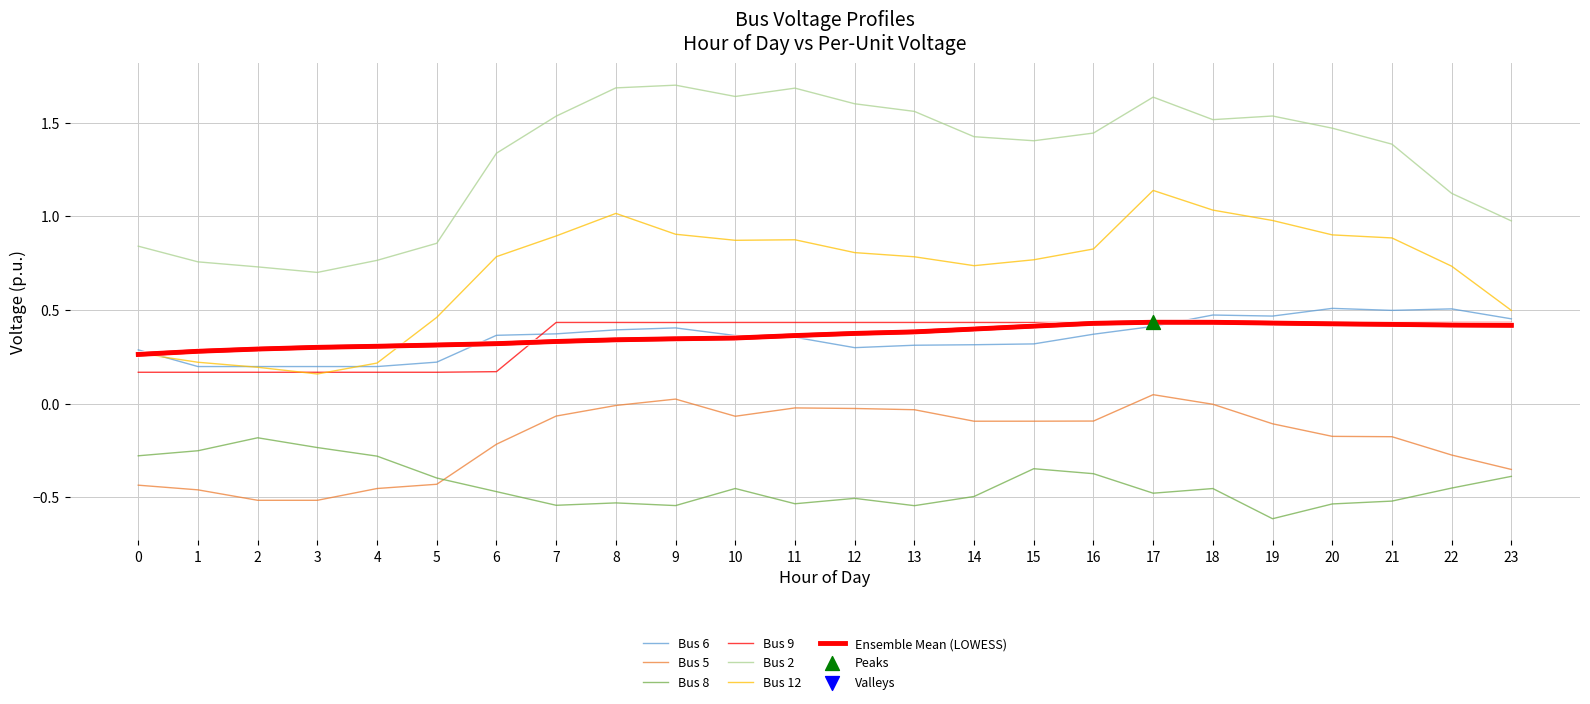

How many lines are shown in the chart?

7